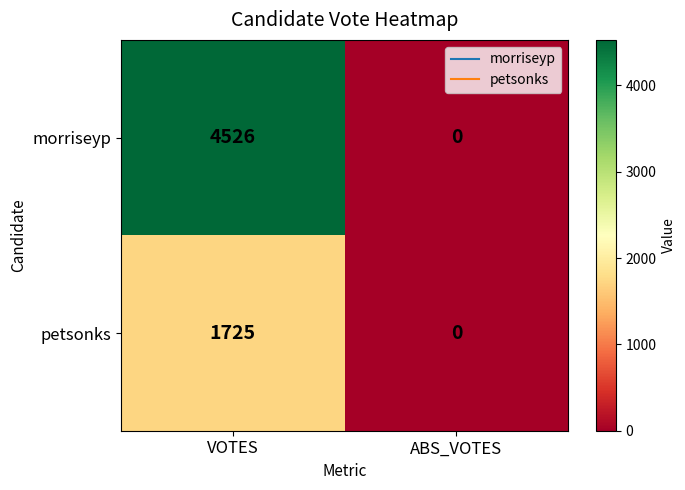

Count the number of data series in this chart.

2